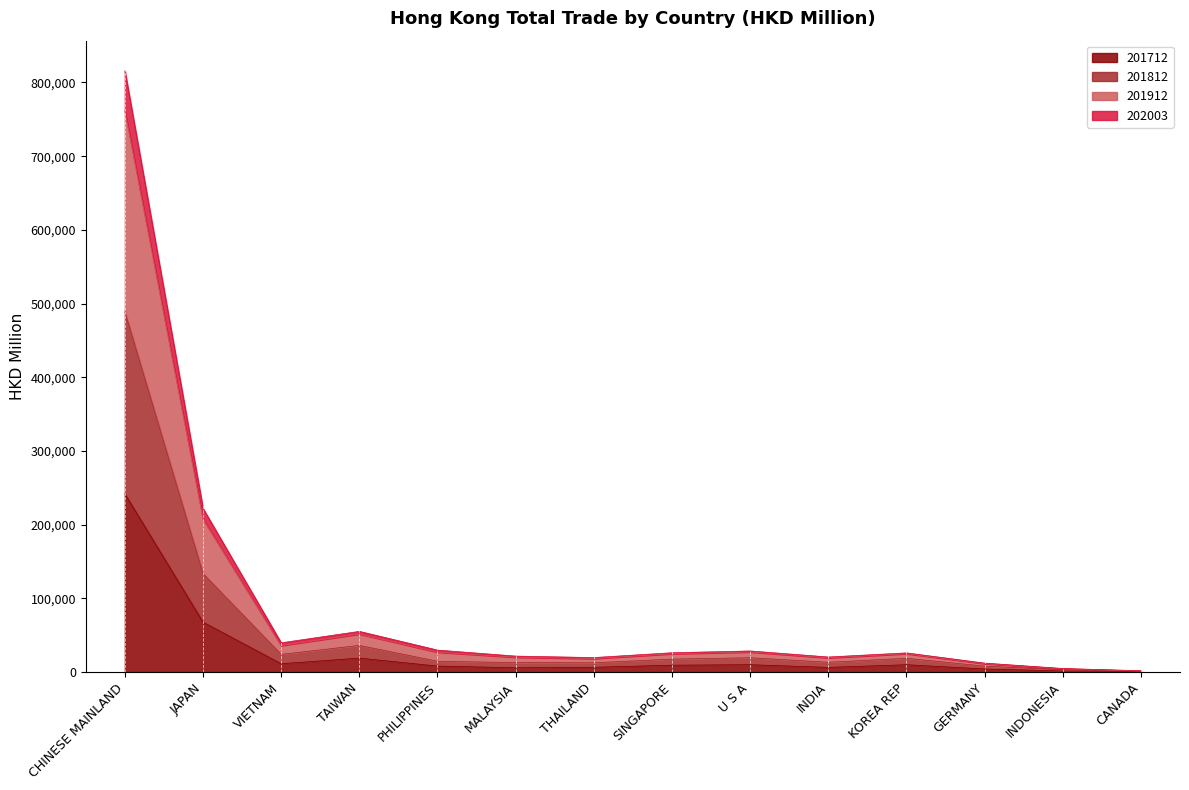

At which category is the sum across all series the highest?

CHINESE MAINLAND